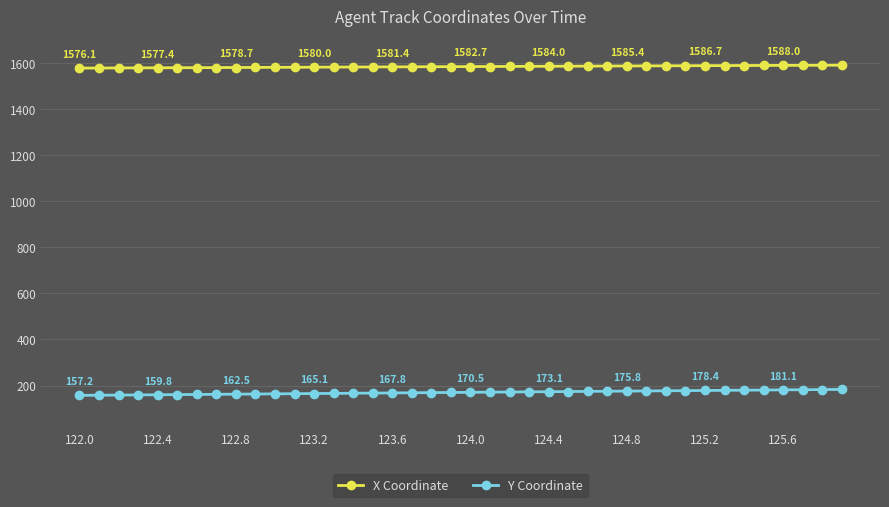

True or false: X Coordinate and Y Coordinate intersect in this chart.

False